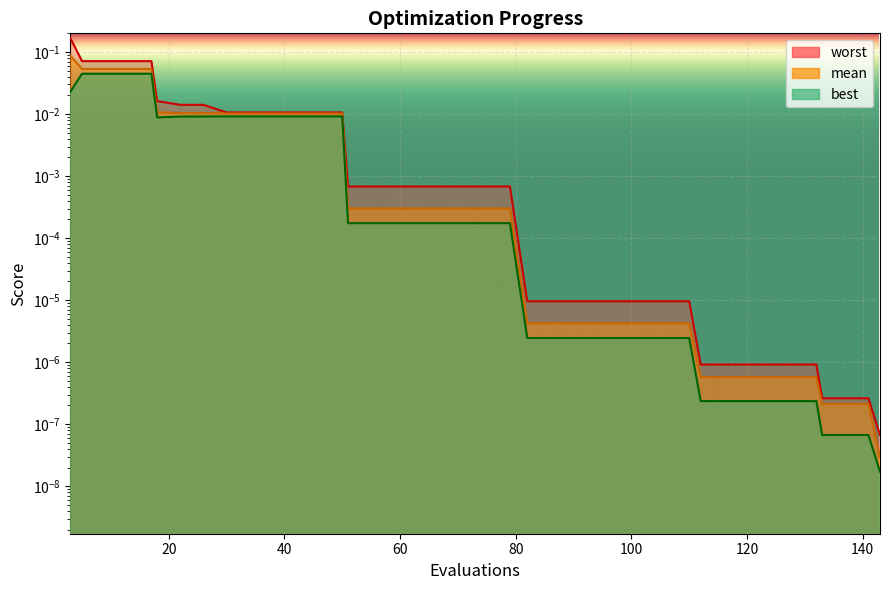

What are all the series names shown in the legend?

mean, best, worst